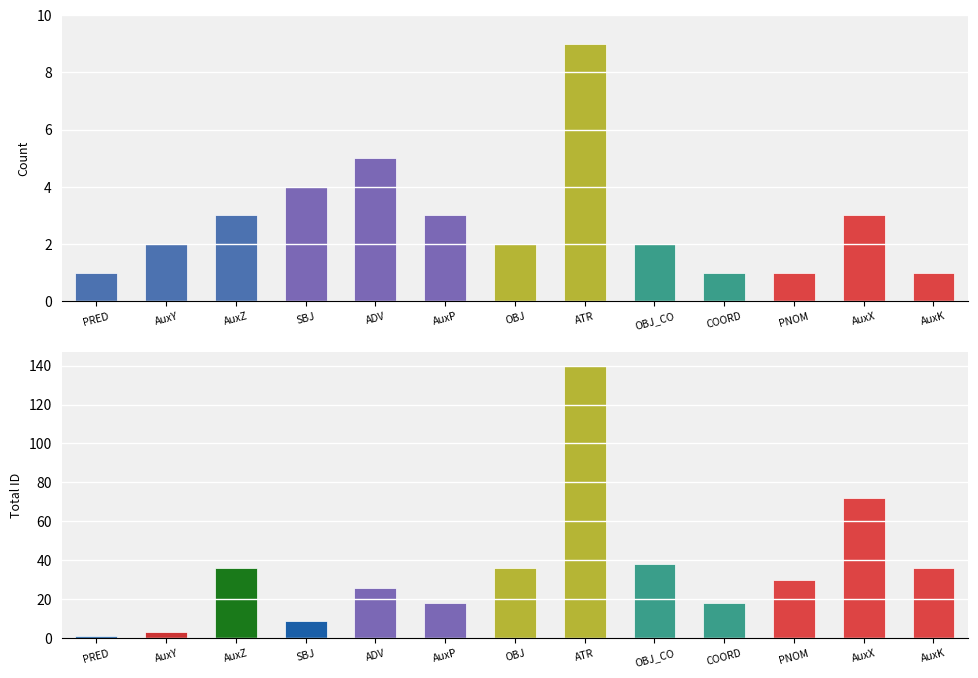

Rank the series by their maximum value, from lowest to highest.

Count, Total ID